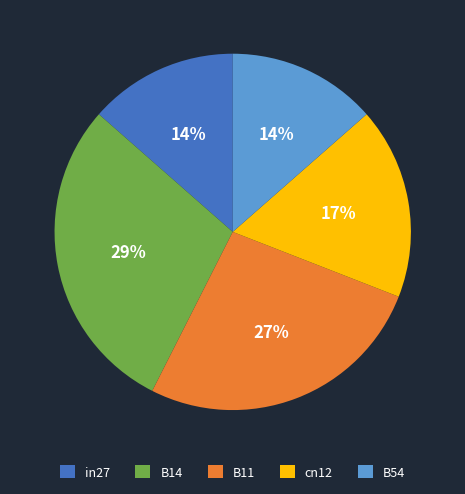

To the nearest percent, what portion does cn12 represent?

17%